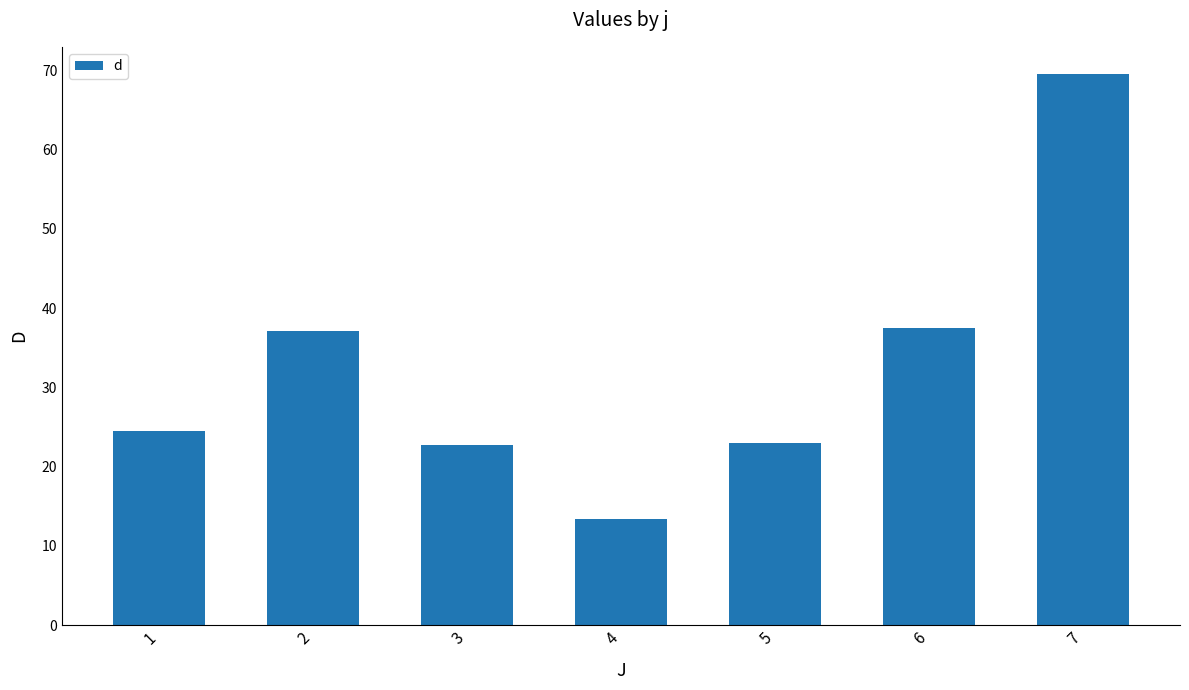

What is the value of the 5th bar from the left?

23.0